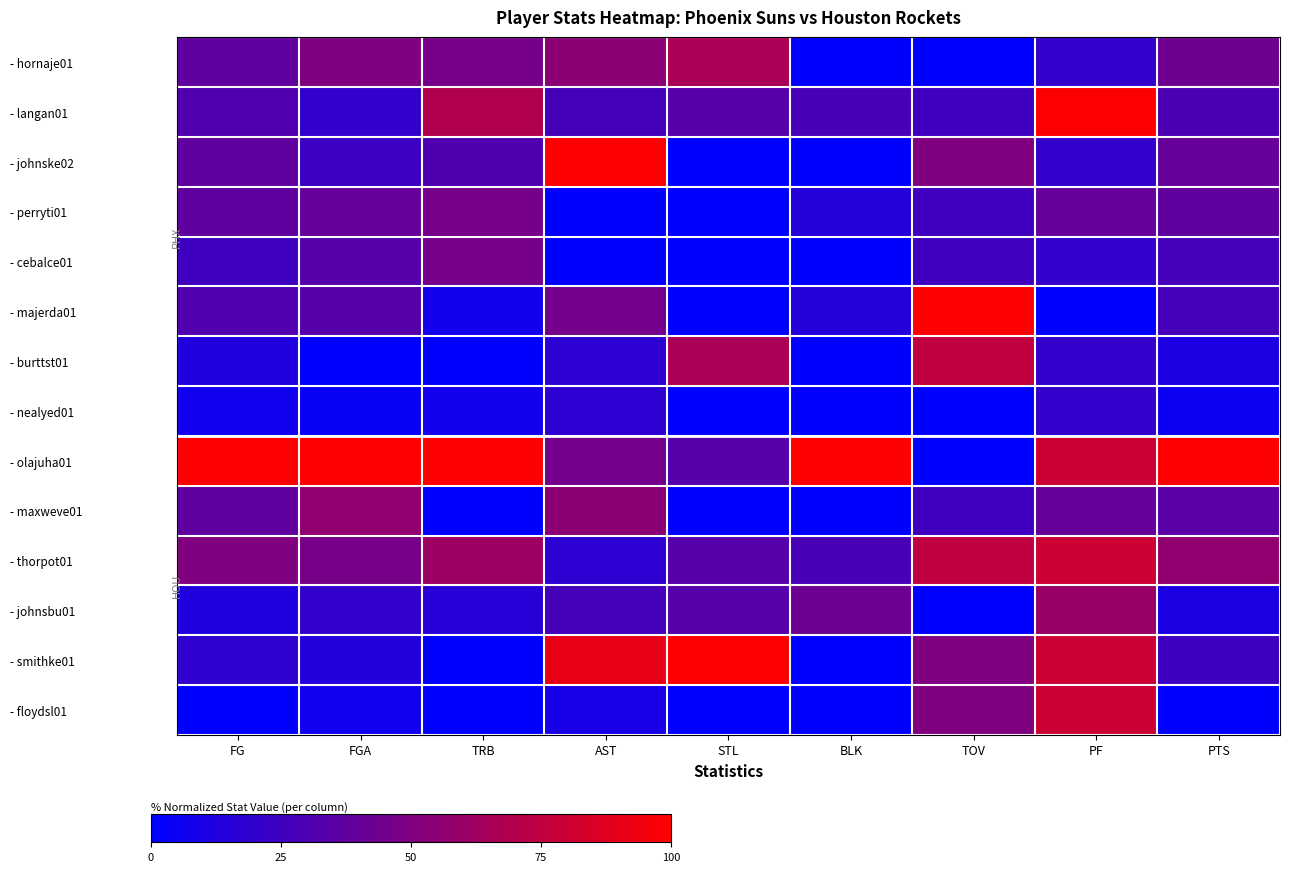

Reading left to right, extract all data points from this chart.

- hornaje01: FG=37.5	FGA=50.0	TRB=46.2	AST=54.5	STL=66.7	BLK=0.0	TOV=0.0	PF=20.0	PTS=43.2
- langan01: FG=31.2	FGA=20.0	TRB=69.2	AST=27.3	STL=33.3	BLK=28.6	TOV=25.0	PF=100.0	PTS=29.7
- johnske02: FG=37.5	FGA=23.3	TRB=30.8	AST=100.0	STL=0.0	BLK=0.0	TOV=50.0	PF=20.0	PTS=40.5
- perryti01: FG=37.5	FGA=40.0	TRB=46.2	AST=0.0	STL=0.0	BLK=14.3	TOV=25.0	PF=40.0	PTS=37.8
- cebalce01: FG=25.0	FGA=33.3	TRB=46.2	AST=0.0	STL=0.0	BLK=0.0	TOV=25.0	PF=20.0	PTS=27.0
- majerda01: FG=31.2	FGA=33.3	TRB=7.7	AST=45.5	STL=0.0	BLK=14.3	TOV=100.0	PF=0.0	PTS=27.0
- burttst01: FG=12.5	FGA=0.0	TRB=0.0	AST=18.2	STL=66.7	BLK=0.0	TOV=75.0	PF=20.0	PTS=10.8
- nealyed01: FG=6.2	FGA=3.3	TRB=7.7	AST=18.2	STL=0.0	BLK=0.0	TOV=0.0	PF=20.0	PTS=5.4
- olajuha01: FG=100.0	FGA=100.0	TRB=100.0	AST=45.5	STL=33.3	BLK=100.0	TOV=0.0	PF=80.0	PTS=100.0
- maxweve01: FG=37.5	FGA=56.7	TRB=0.0	AST=54.5	STL=0.0	BLK=0.0	TOV=25.0	PF=40.0	PTS=35.1
- thorpot01: FG=50.0	FGA=46.7	TRB=61.5	AST=18.2	STL=33.3	BLK=28.6	TOV=75.0	PF=80.0	PTS=56.8
- johnsbu01: FG=12.5	FGA=20.0	TRB=15.4	AST=27.3	STL=33.3	BLK=42.9	TOV=0.0	PF=60.0	PTS=10.8
- smithke01: FG=18.8	FGA=13.3	TRB=0.0	AST=90.9	STL=100.0	BLK=0.0	TOV=50.0	PF=80.0	PTS=24.3
- floydsl01: FG=0.0	FGA=6.7	TRB=0.0	AST=9.1	STL=0.0	BLK=0.0	TOV=50.0	PF=80.0	PTS=0.0